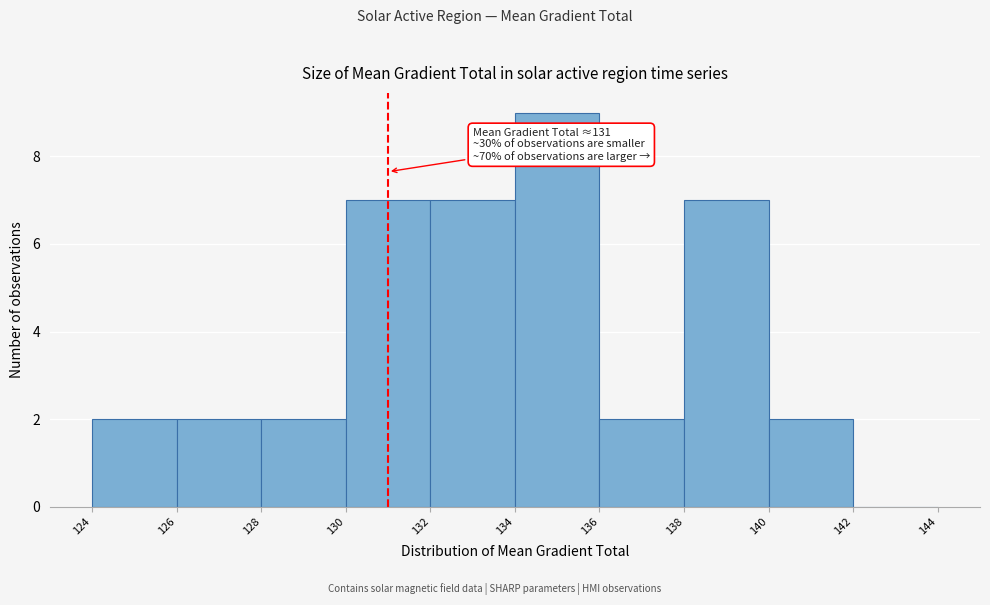

Over which range of the x-axis is the bar tallest?

134 to 136